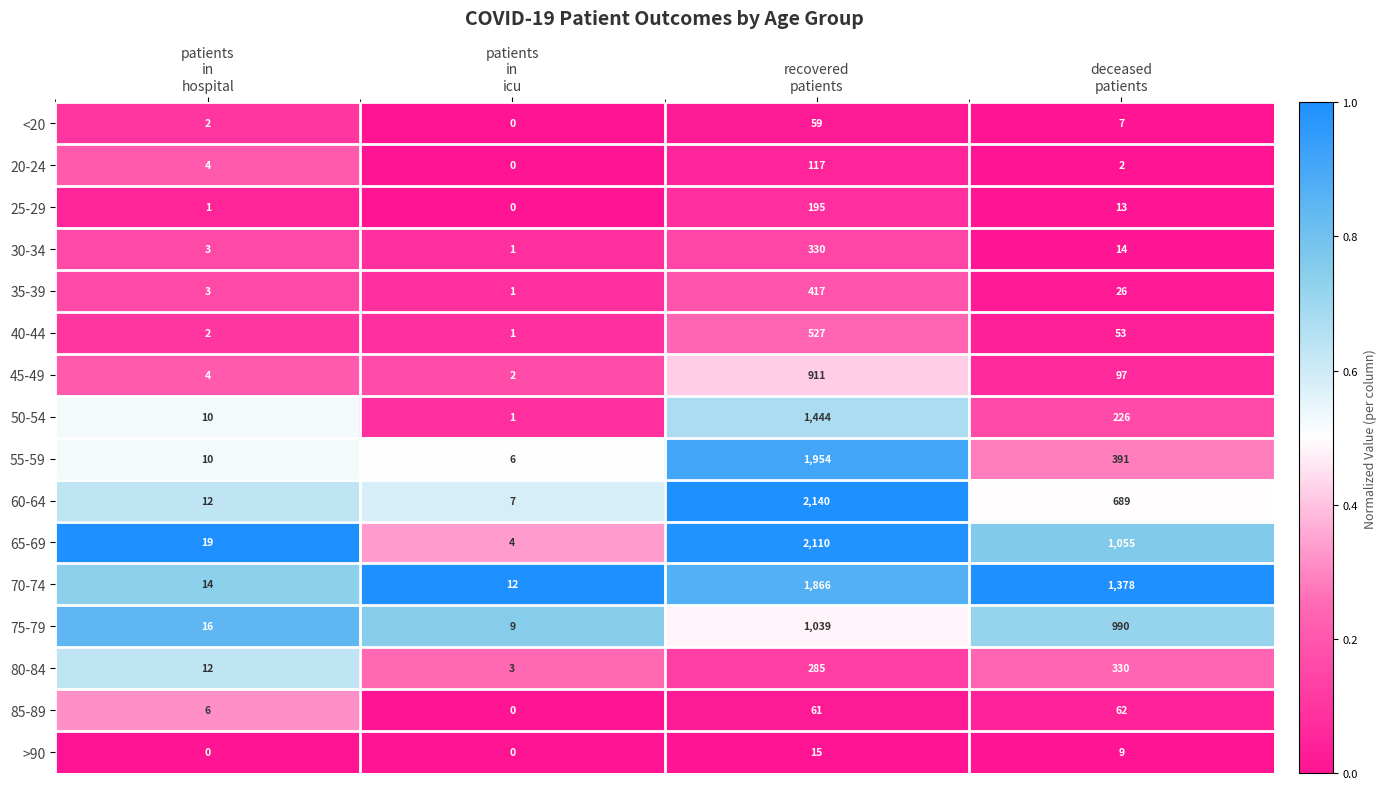

At how many categories does at least one series exceed 0?

4